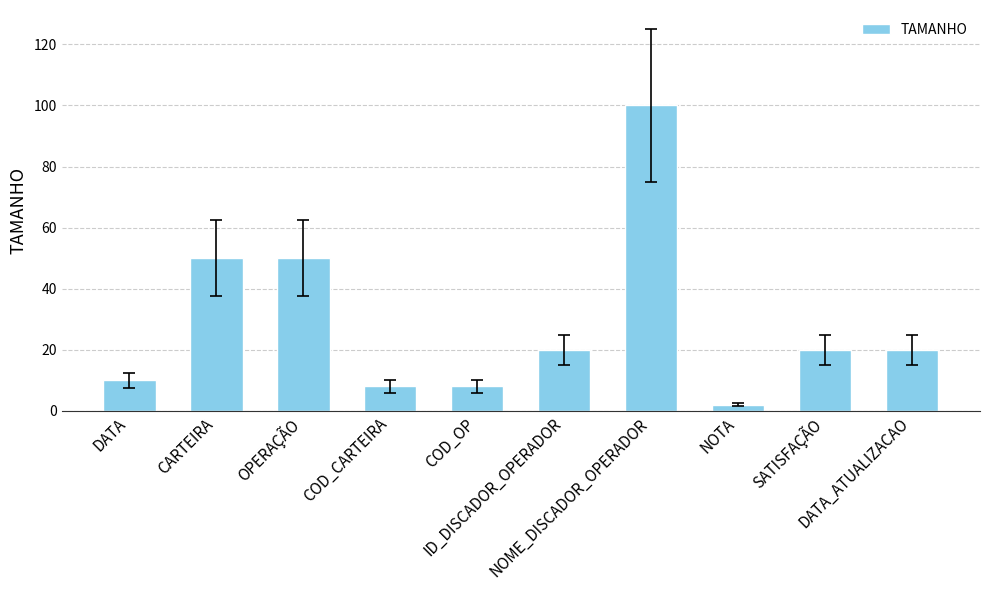

True or false: the data shows 14 at DATA.

False